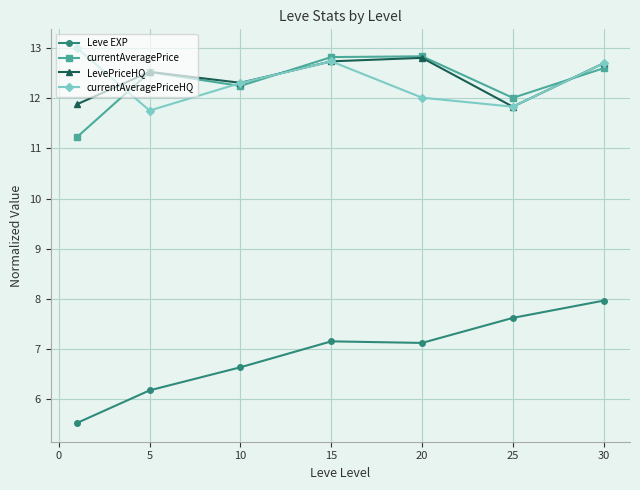

How many interior local peaks does the currentAveragePrice series have?

2